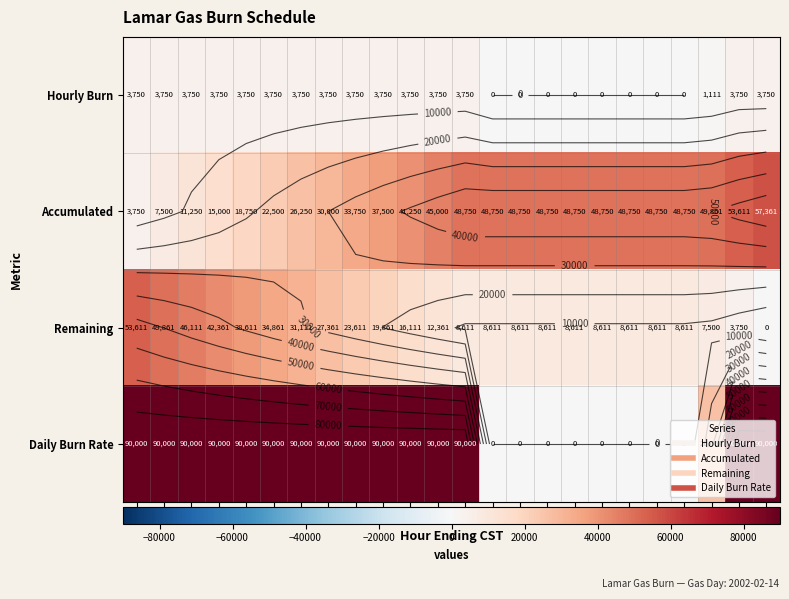

How many data points does each series have?

24